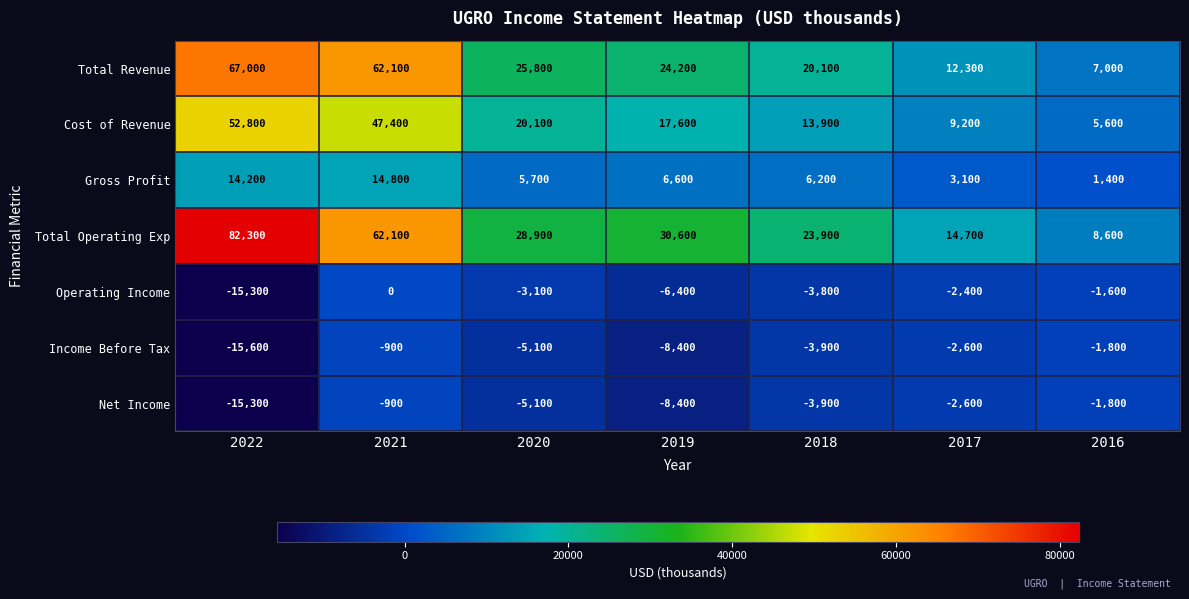

Which series has the largest total across all categories?

Total Operating Exp